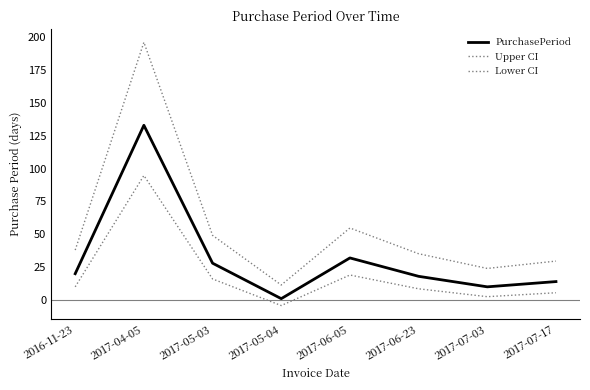

Reading left to right, extract all data points from this chart.

PurchasePeriod: 2016-11-23=20.0	2017-04-05=133.0	2017-05-03=28.0	2017-05-04=1.0	2017-06-05=32.0	2017-06-23=18.0	2017-07-03=10.0	2017-07-17=14.0
Upper CI: 2016-11-23=38.0	2017-04-05=196.2	2017-05-03=49.2	2017-05-04=11.4	2017-06-05=54.8	2017-06-23=35.2	2017-07-03=24.0	2017-07-17=29.6
Lower CI: 2016-11-23=10.0	2017-04-05=94.8	2017-05-03=16.0	2017-05-04=-4.2	2017-06-05=19.0	2017-06-23=8.5	2017-07-03=2.5	2017-07-17=5.5